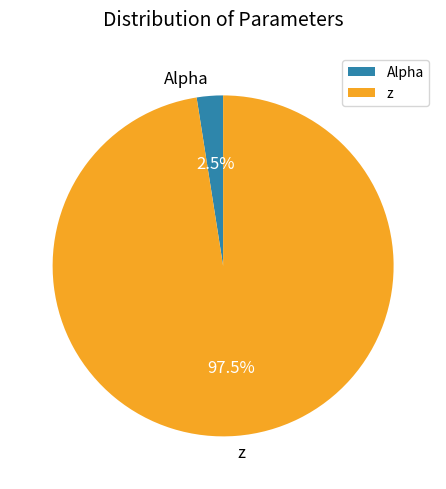

Is it true that Alpha is 10% of the pie?

False